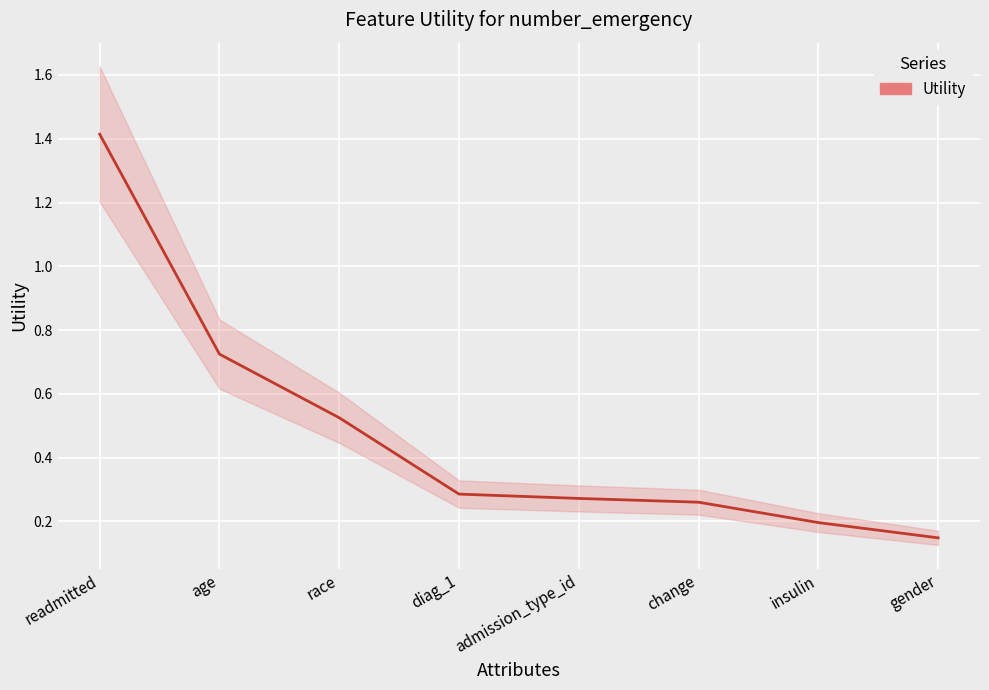

The chart shows a value of 0.1 at change. True or false?

False